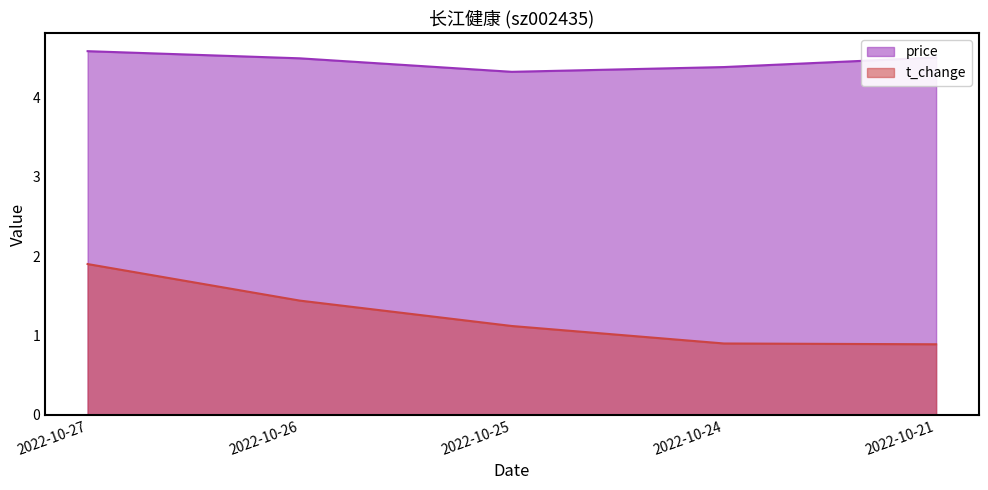

Where does the t_change series first go above 1?

2022-10-27